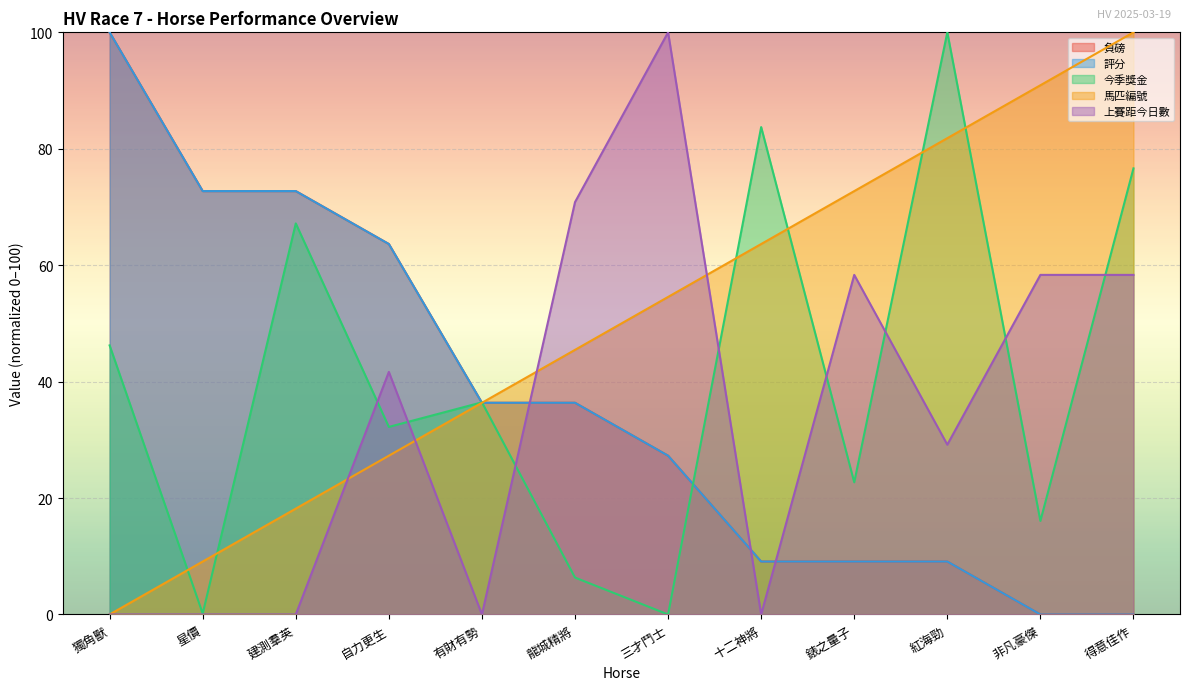

The 上賽距今日數 series shows 48.0 at 星價. True or false?

False